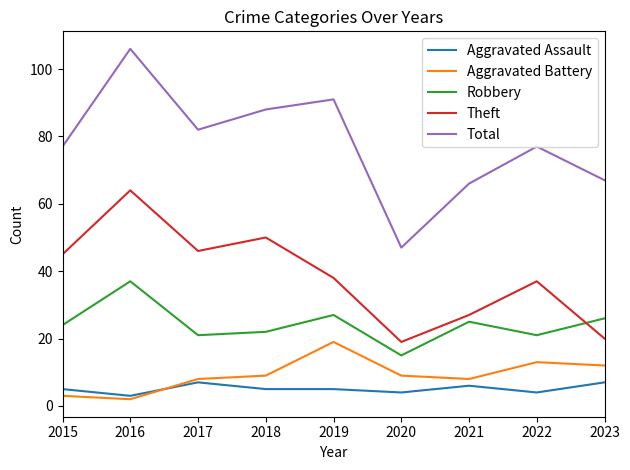

What is the sum of the Aggravated Battery values at 2019 and 2020?

28